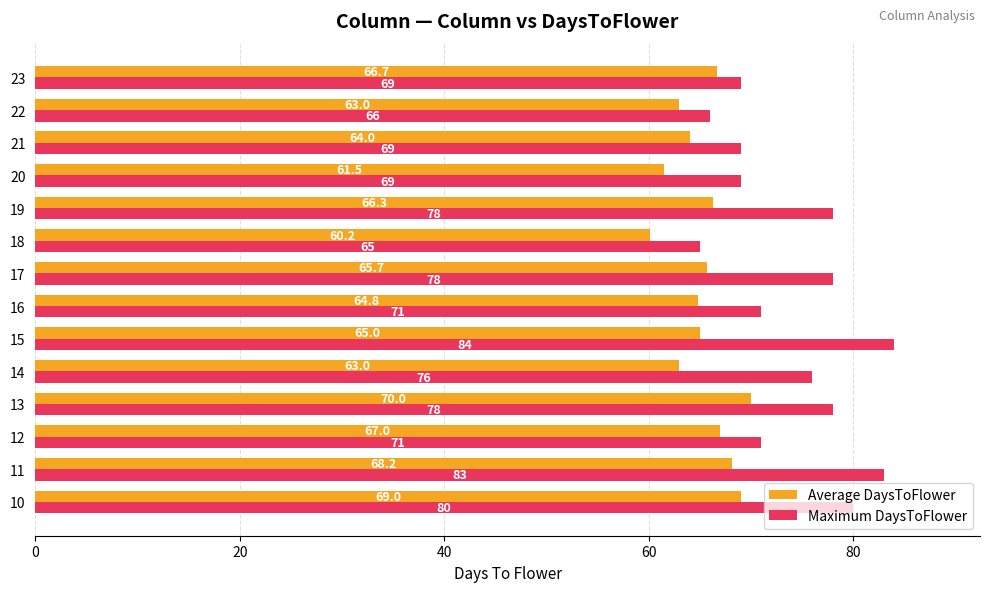

What are all the series names shown in the legend?

Average DaysToFlower, Maximum DaysToFlower